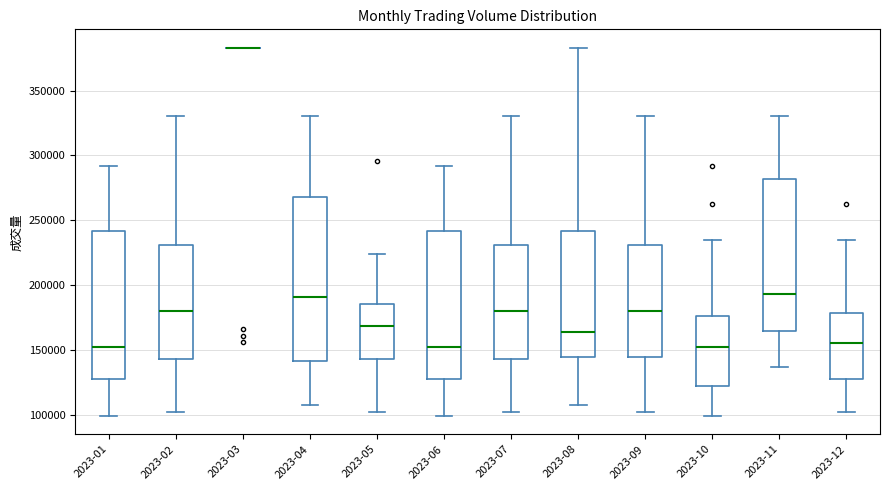

Reading left to right, read every box against the y-axis: the position of its median line, the range the box covers, and the ends of its whiskers. The values are not printed on the chart, so give them approximately, as read against the axis.

2023-01: median 150000, box 130000 to 240000, whiskers 100000 to 290000
2023-02: median 180000, box 145000 to 230000, whiskers 100000 to 330000
2023-03: box collapsed to a line at 385000, whiskers 385000 to 385000
2023-04: median 190000, box 140000 to 270000, whiskers 105000 to 330000
2023-05: median 170000, box 145000 to 185000, whiskers 100000 to 225000
2023-06: median 150000, box 130000 to 240000, whiskers 100000 to 290000
2023-07: median 180000, box 145000 to 230000, whiskers 100000 to 330000
2023-08: median 165000, box 145000 to 240000, whiskers 105000 to 385000
2023-09: median 180000, box 145000 to 230000, whiskers 100000 to 330000
2023-10: median 150000, box 120000 to 175000, whiskers 100000 to 235000
2023-11: median 195000, box 165000 to 280000, whiskers 135000 to 330000
2023-12: median 155000, box 130000 to 180000, whiskers 100000 to 235000